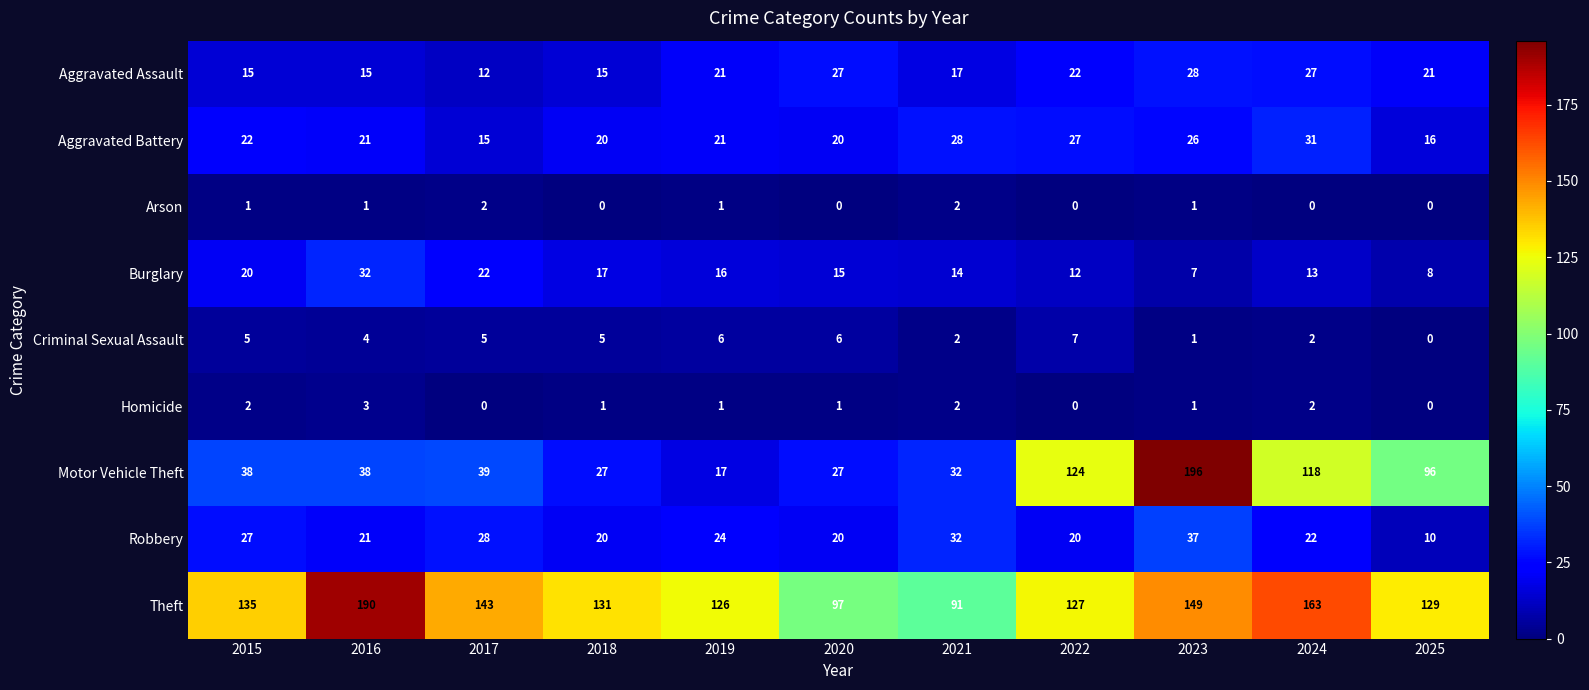

What is the difference between the highest and lowest values at 2016?

189